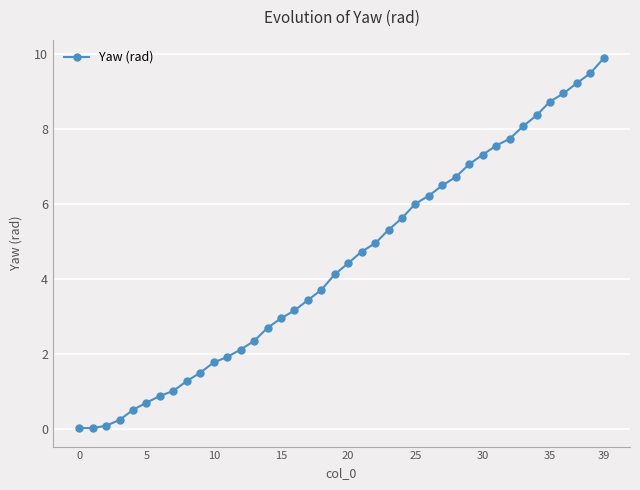

What is the average value?

4.4